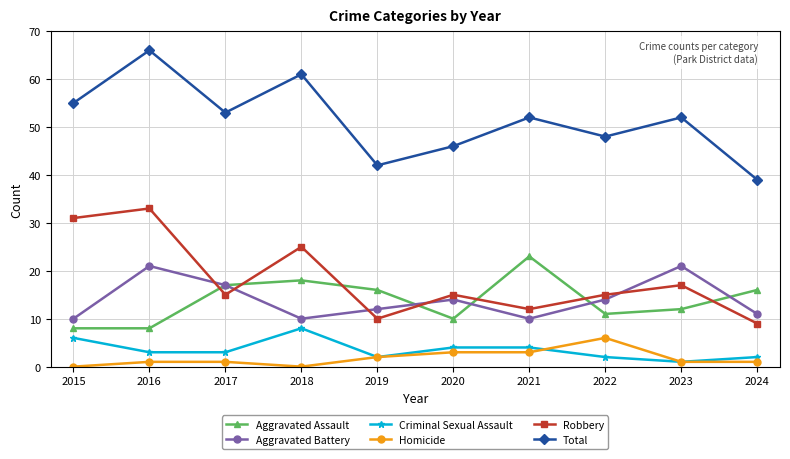

Does the chart have visible grid lines?

Yes